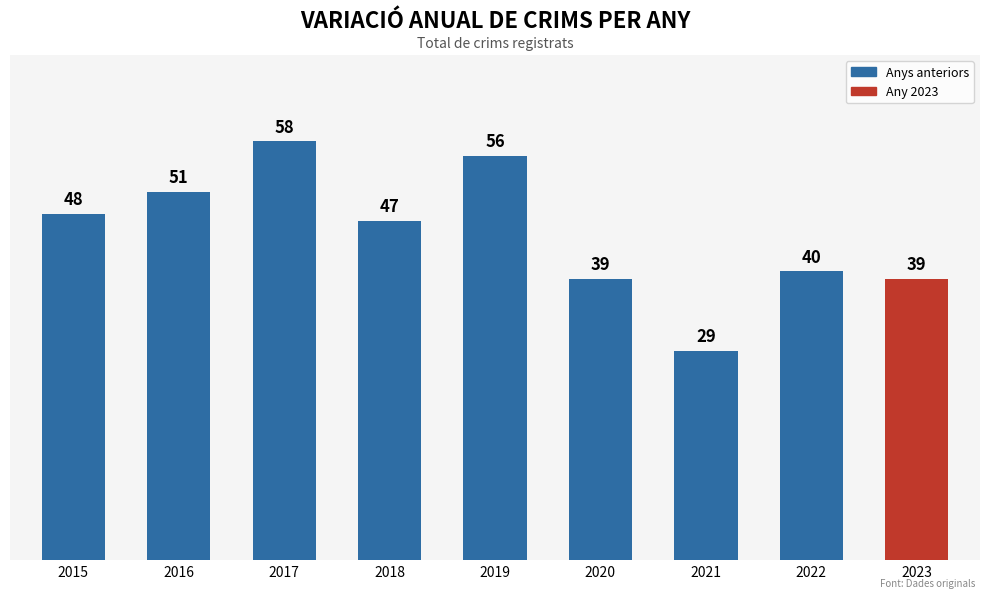

Reading left to right, extract all data points from this chart.

48	51	58	47	56	39	29	40	39